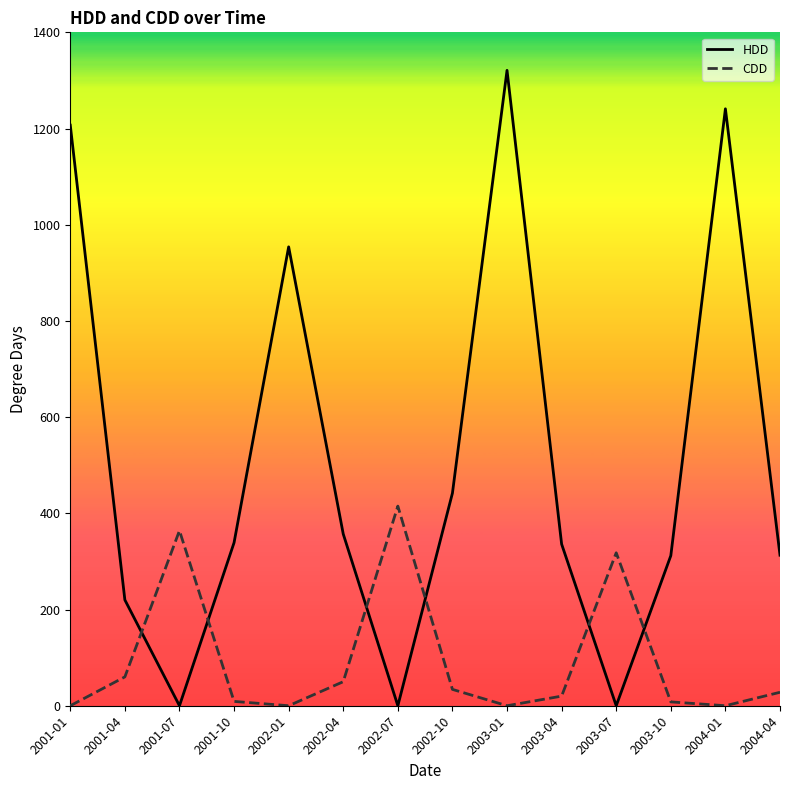

After their last crossing, which series has the higher values: HDD or CDD?

HDD